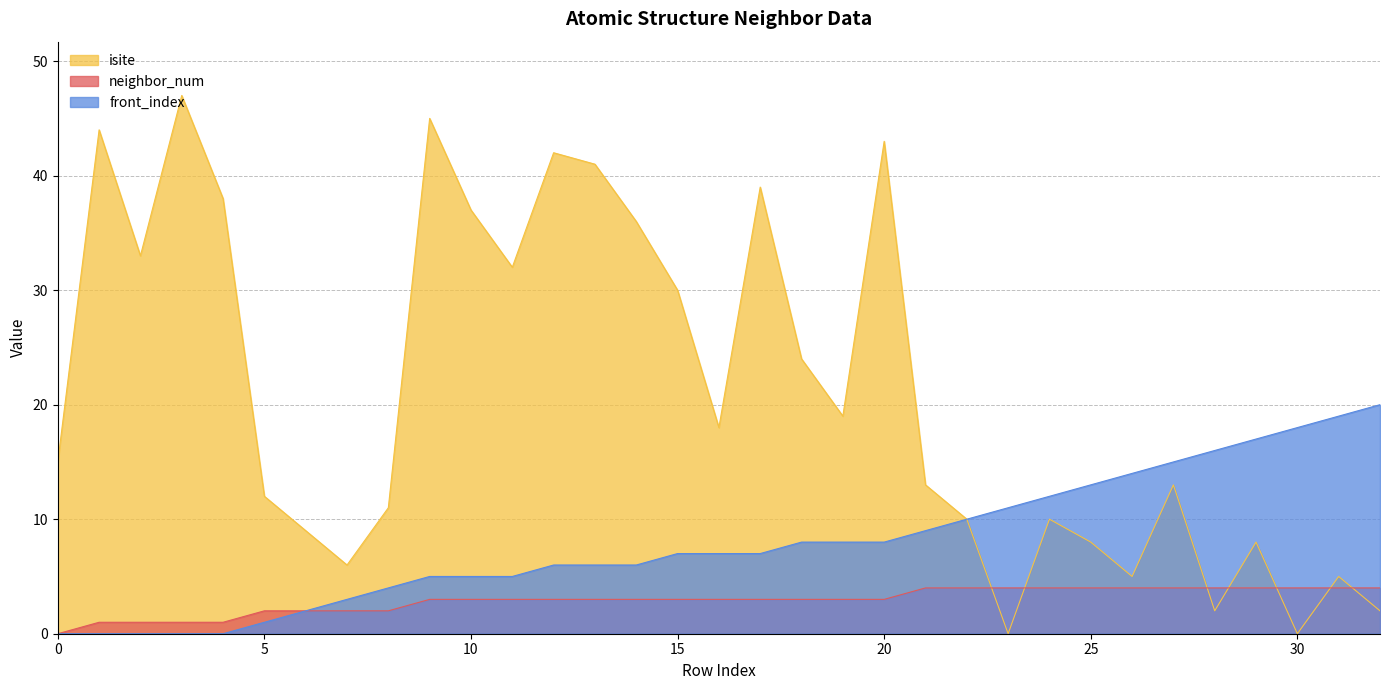

Reading left to right, list all the values displayed in this chart.

isite: 0=15	1=44	2=33	3=47	4=38	5=12	6=9	7=6	8=11	9=45	10=37	11=32	12=42	13=41	14=36	15=30	16=18	17=39	18=24	19=19	20=43	21=13	22=10	23=0	24=10	25=8	26=5	27=13	28=2	29=8	30=0	31=5	32=2
neighbor_num: 0=0	1=1	2=1	3=1	4=1	5=2	6=2	7=2	8=2	9=3	10=3	11=3	12=3	13=3	14=3	15=3	16=3	17=3	18=3	19=3	20=3	21=4	22=4	23=4	24=4	25=4	26=4	27=4	28=4	29=4	30=4	31=4	32=4
front_index: 0=0	1=0	2=0	3=0	4=0	5=1	6=2	7=3	8=4	9=5	10=5	11=5	12=6	13=6	14=6	15=7	16=7	17=7	18=8	19=8	20=8	21=9	22=10	23=11	24=12	25=13	26=14	27=15	28=16	29=17	30=18	31=19	32=20